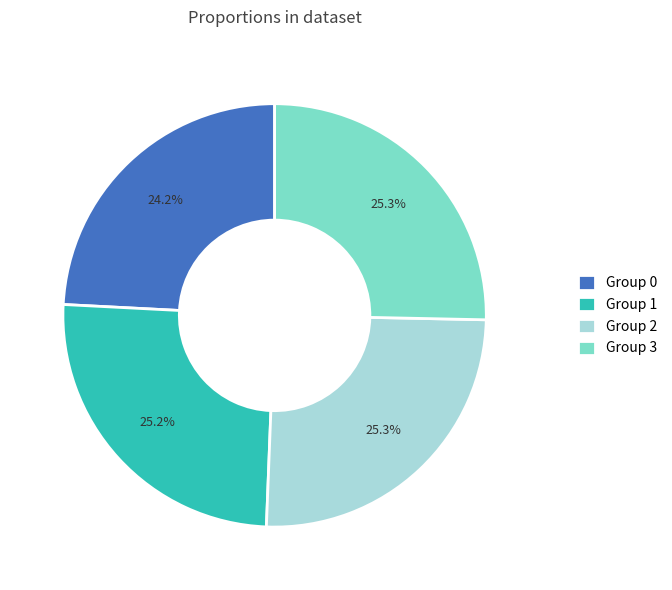

Approximately how many times larger is the value at Group 2 compared to Group 0?

1.0